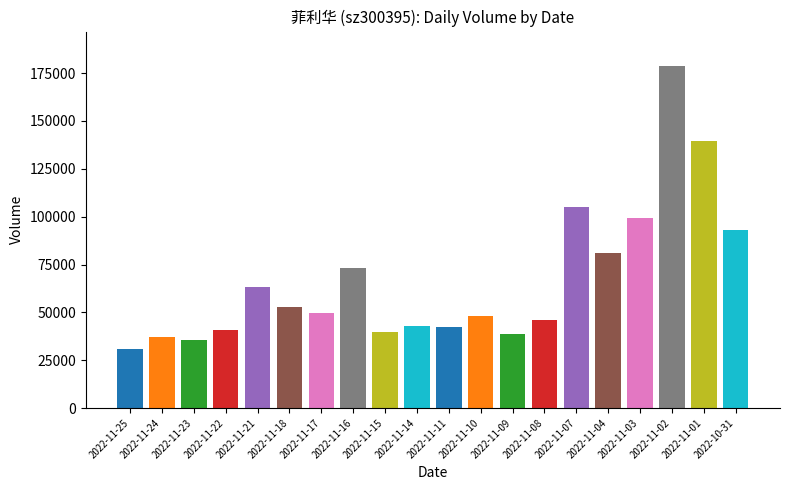

Where does the data first go above 49828?

2022-11-21